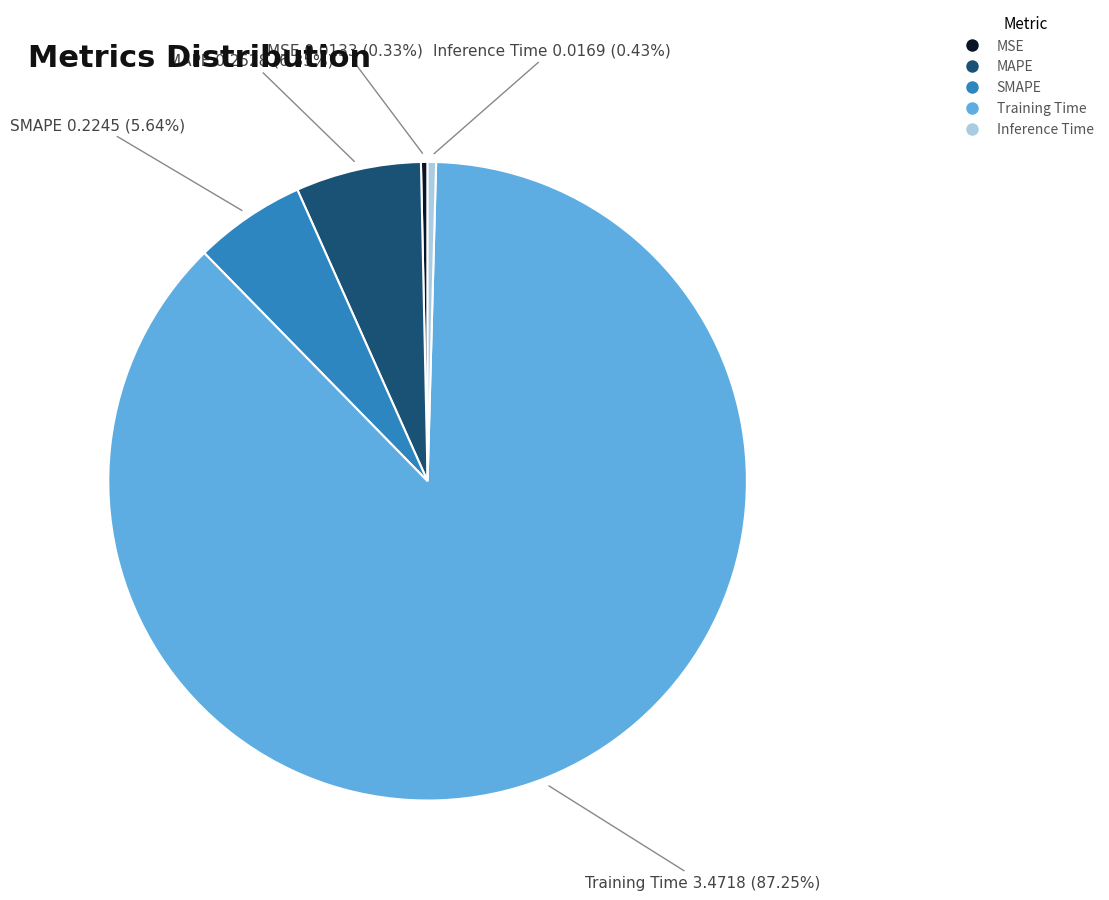

How many segments does this pie chart have?

5